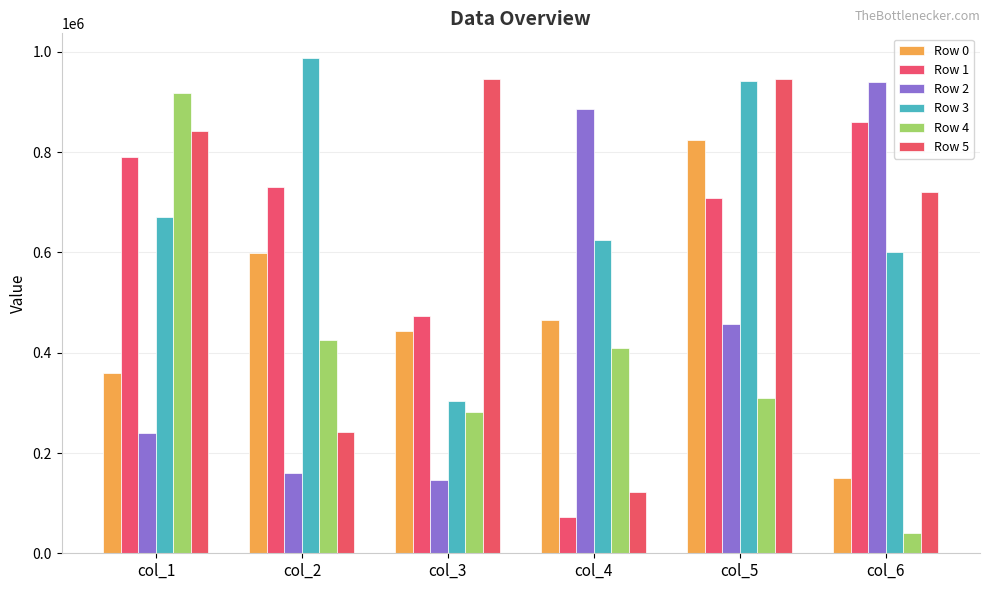

What is the total value across all series at col_2?

3144284